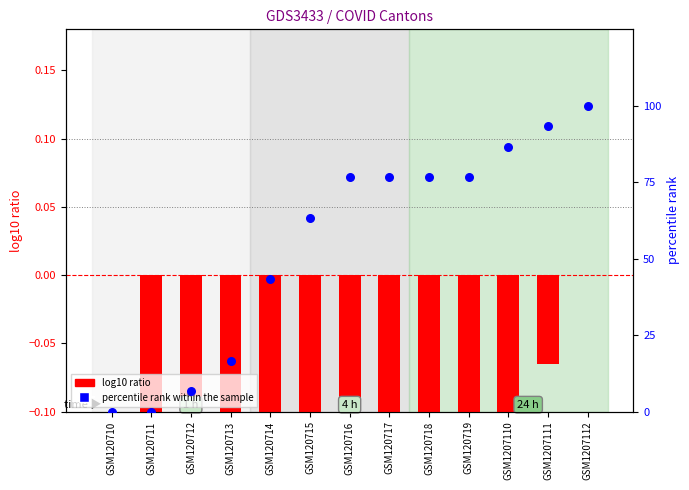

Is the value of percentile rank within the sample at GSM120711 greater than the value of log10 ratio at GSM1207112?

No